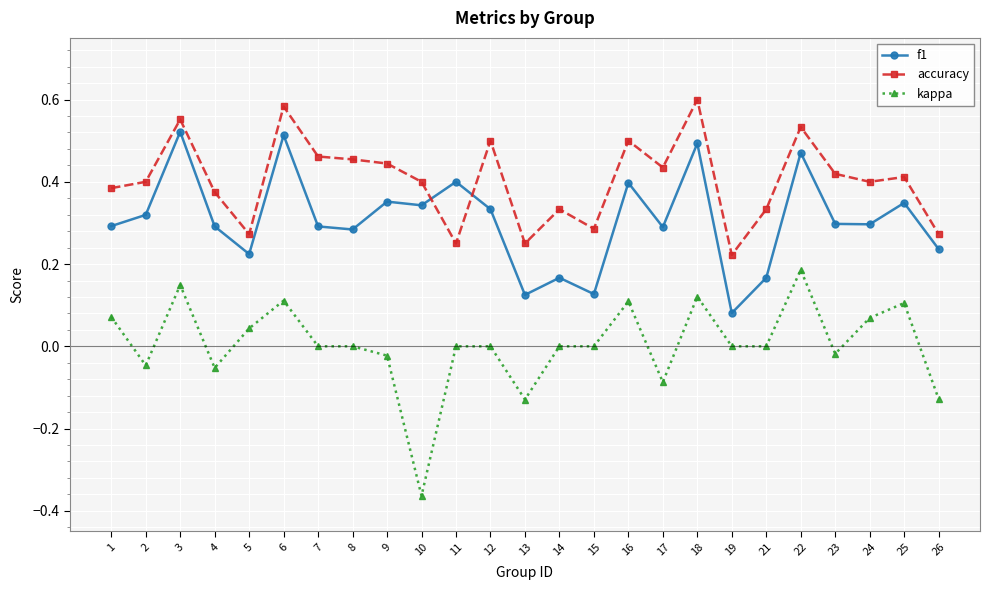

The kappa series shows -0.0 at 2. True or false?

True